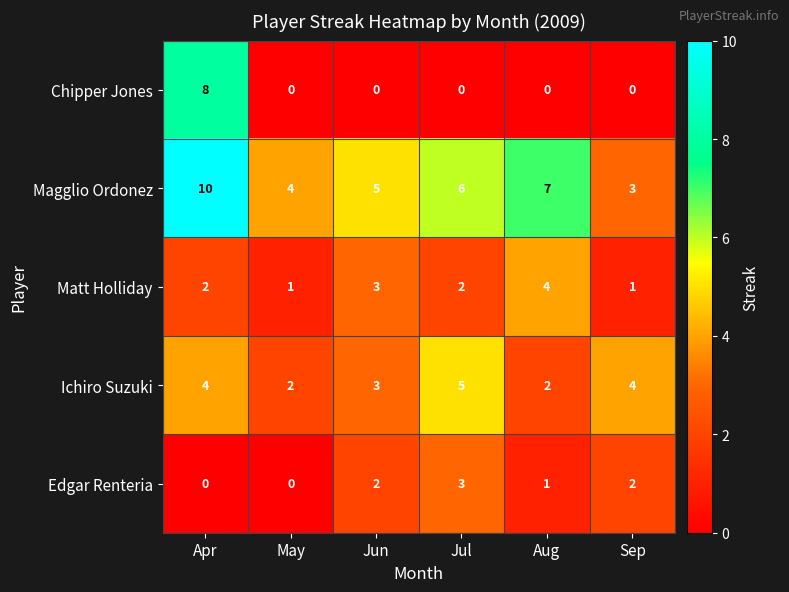

The Matt Holliday series shows 6 at Aug. True or false?

False